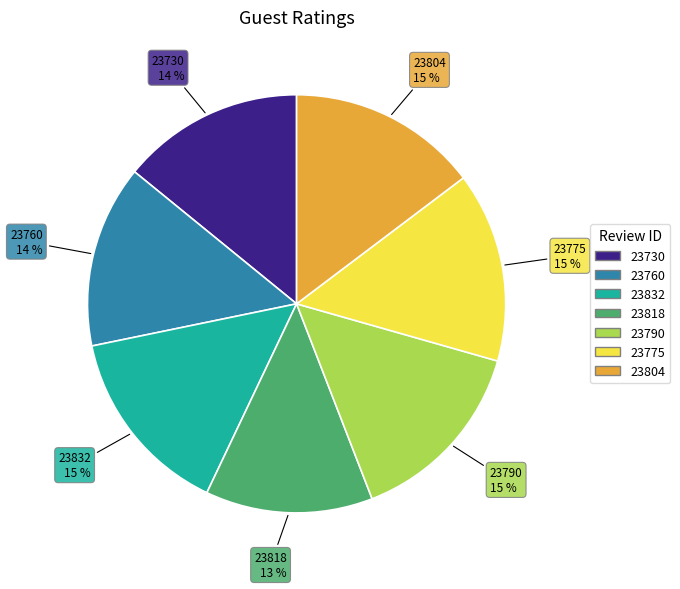

The 23760 slice represents 23% of the pie. True or false?

False